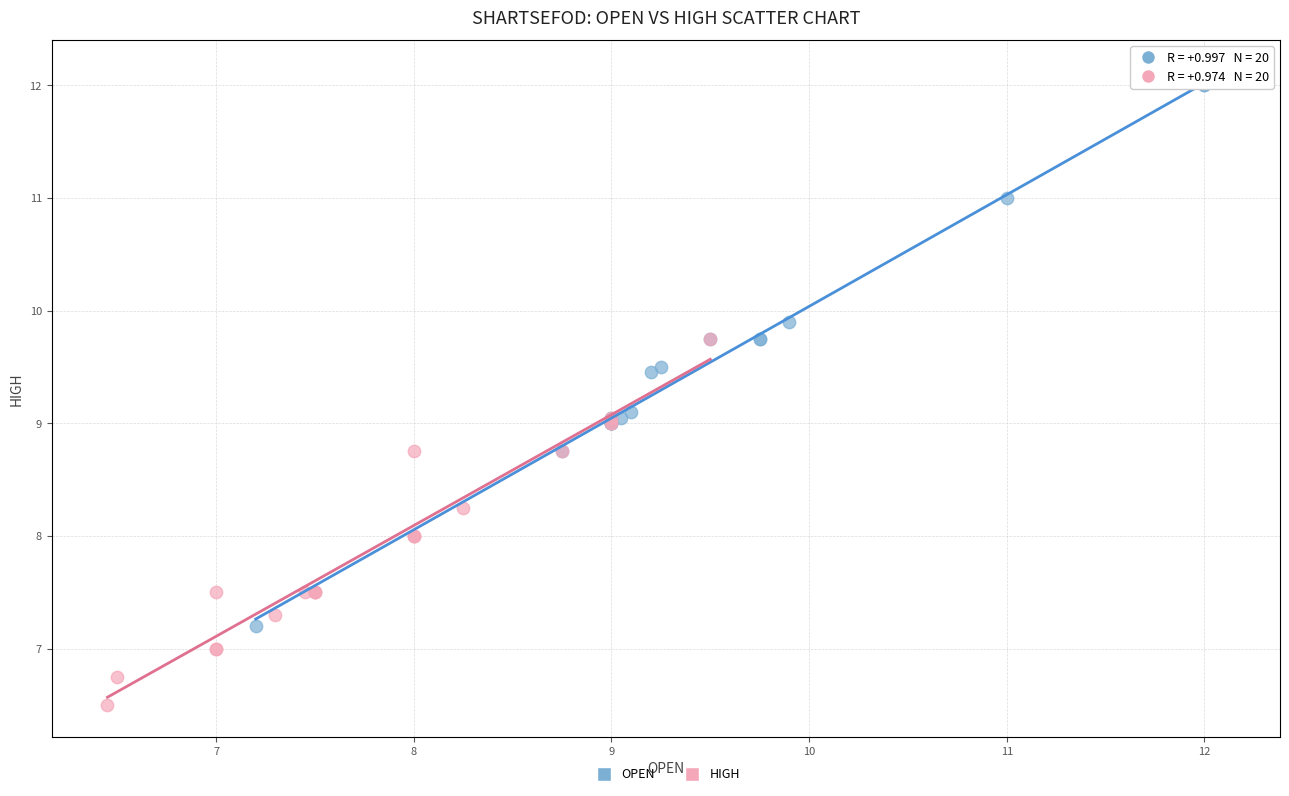

Which series contains the lowest Y value?

HIGH